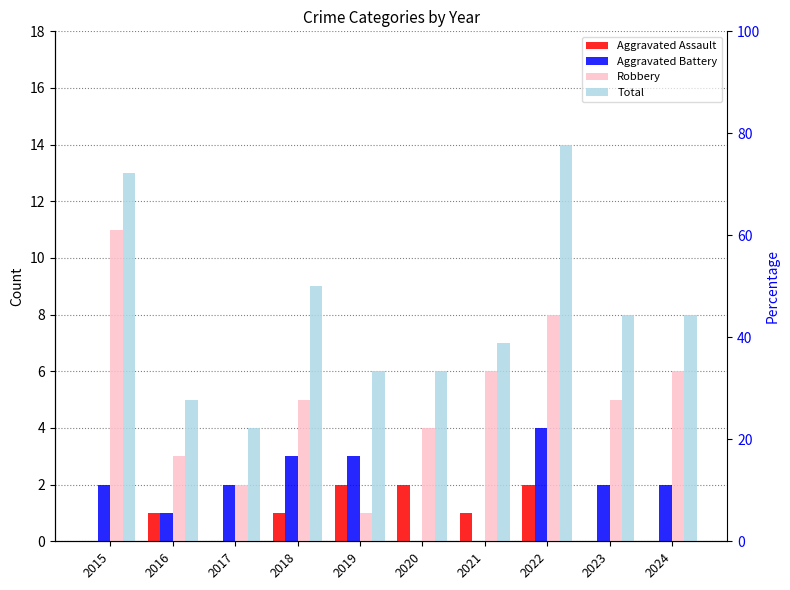

How many series are shown in this chart?

4